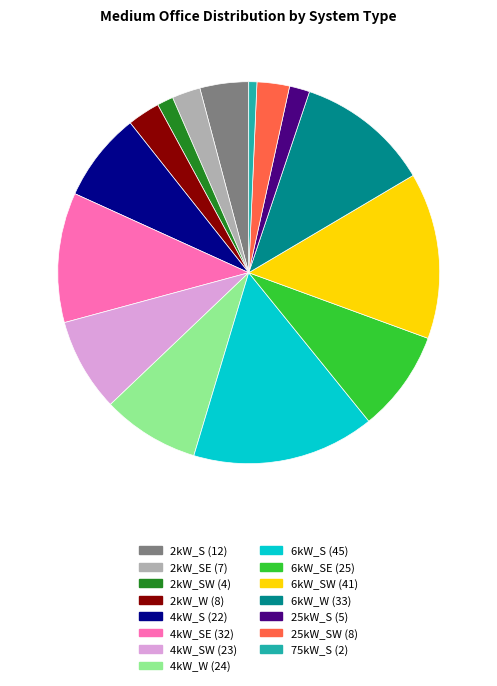

Is there any slice that represents more than half of the pie?

No